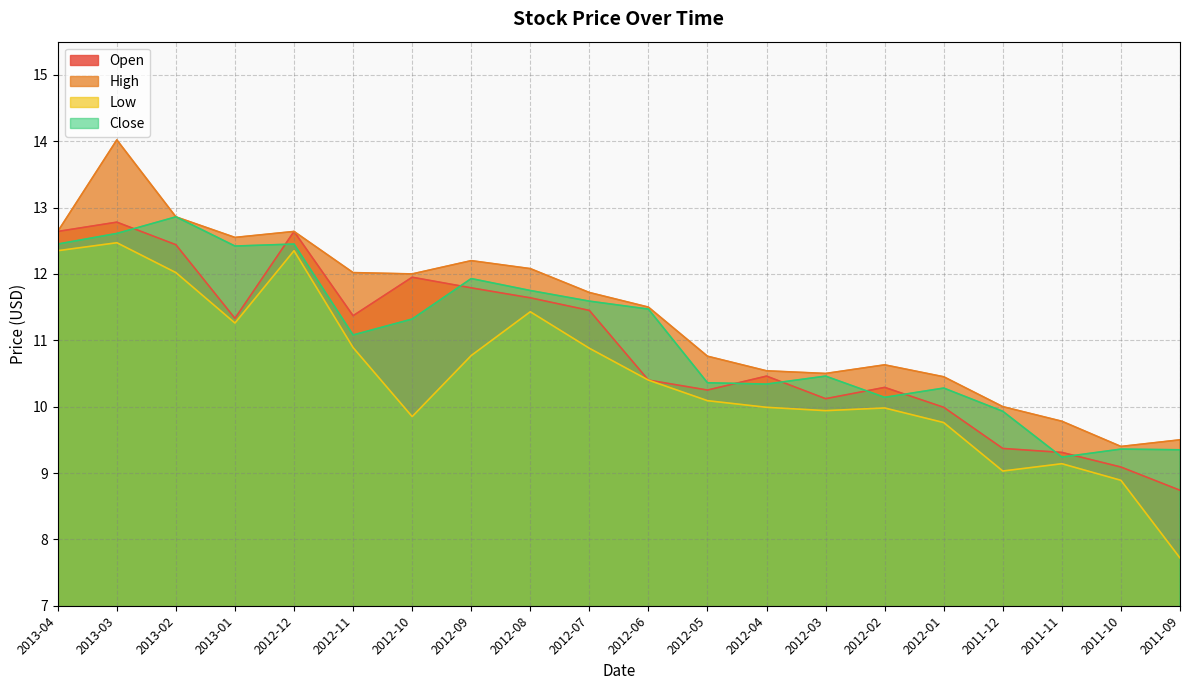

Where is the first local maximum for Low?

2013-03